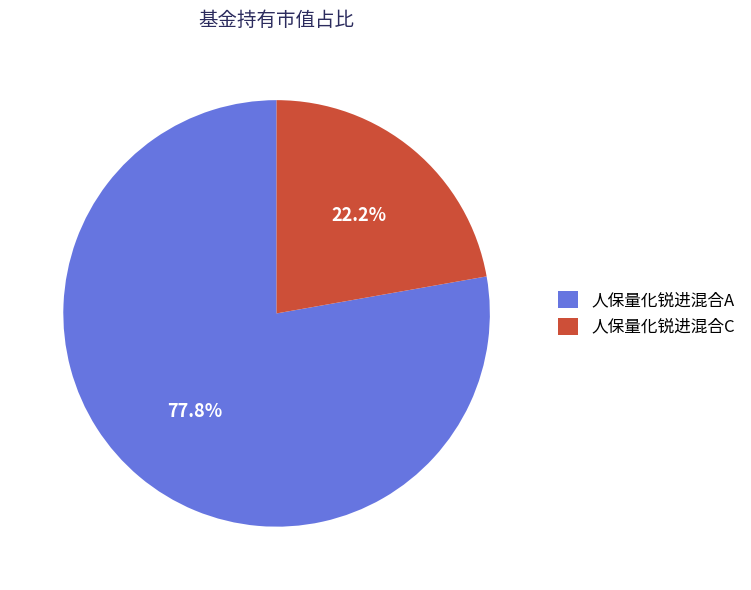

To the nearest percent, what is the difference between the 人保量化锐进混合A and 人保量化锐进混合C slice percentages?

56%